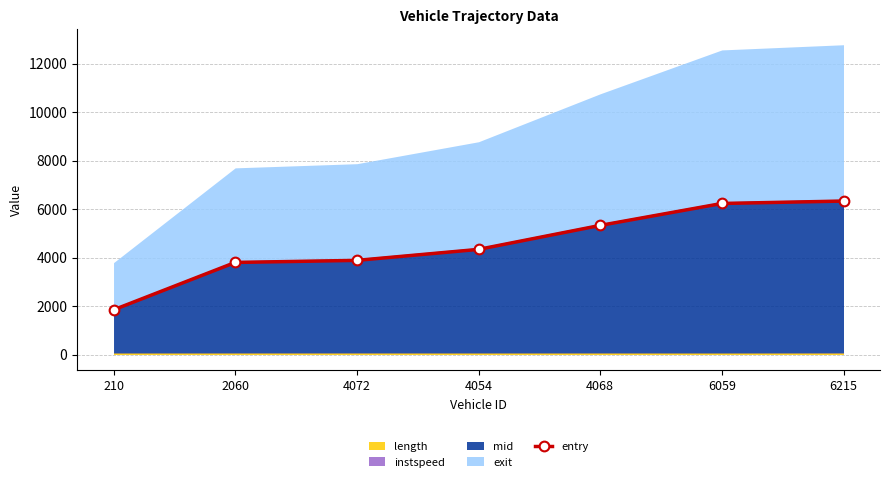

Between 6059 and 6215, which is larger?

6215